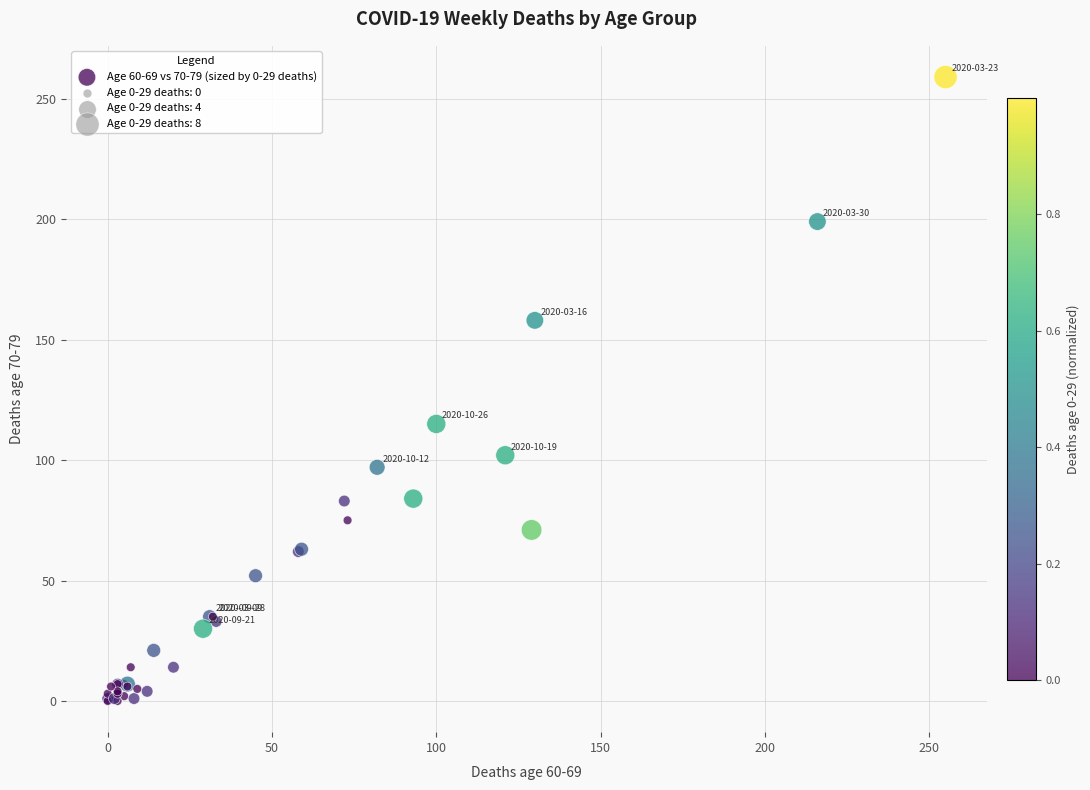

What Y value in the scatter plot is closest to 129?

115